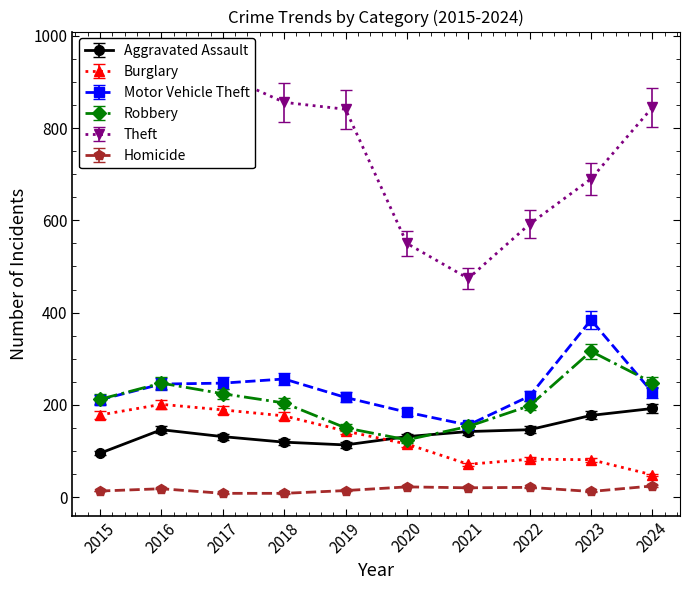

Which label corresponds to the smallest value in the chart?

2017